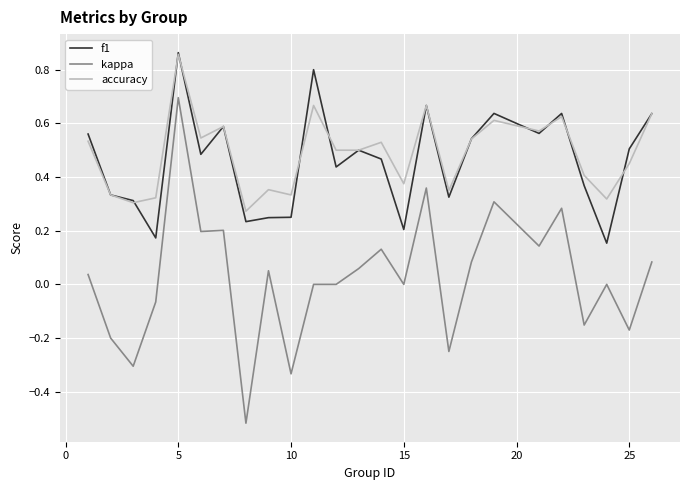

Which series has the widest spread of values?

kappa